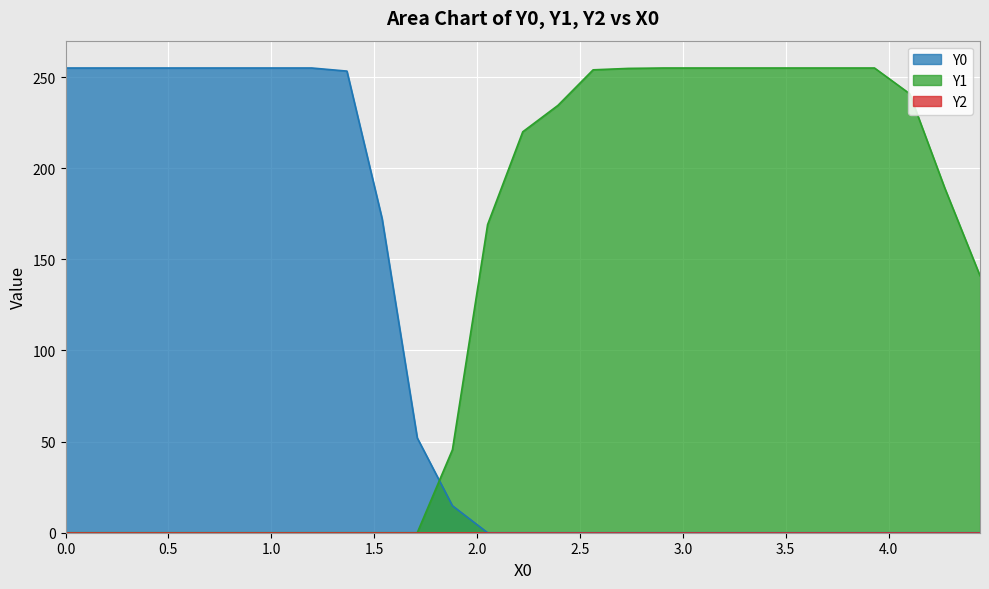

The value of Y0 at 4.44444 is 150.7. True or false?

False